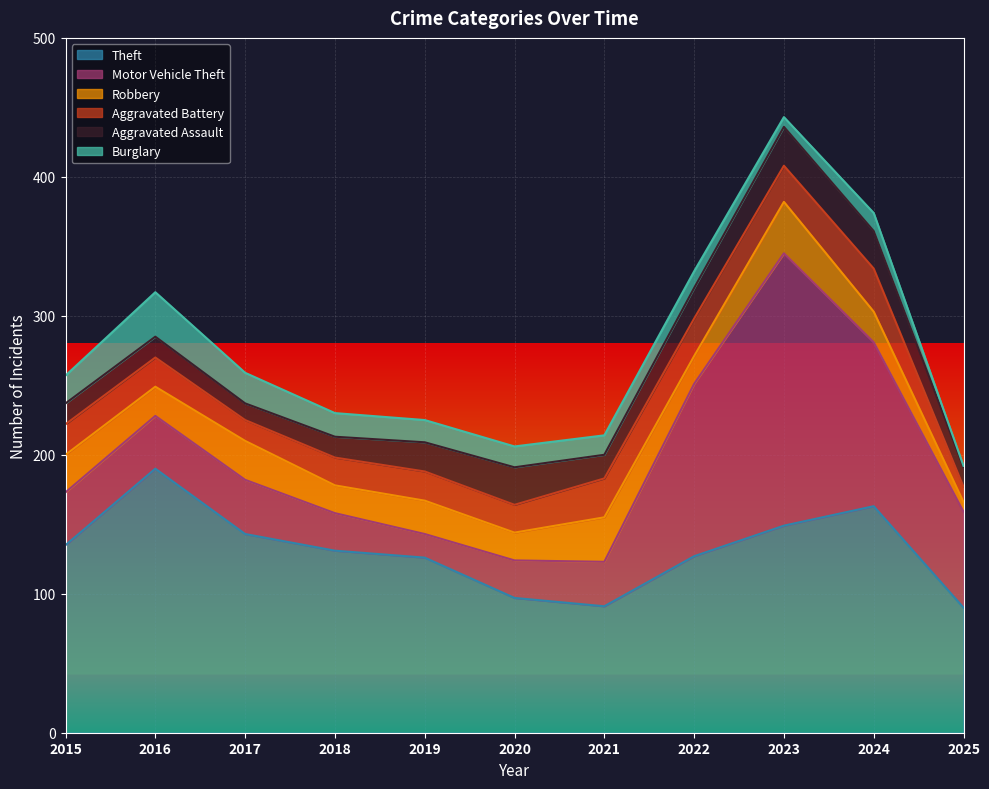

Where is the first local maximum for Aggravated Assault?

2020